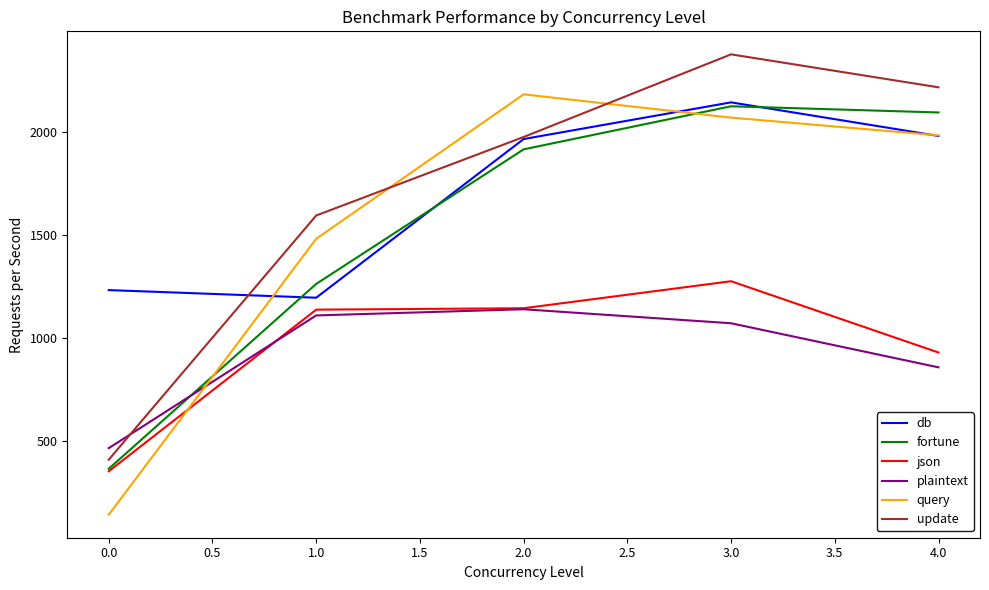

Is the value of fortune at 1.0 greater than the value of update at 0.0?

Yes